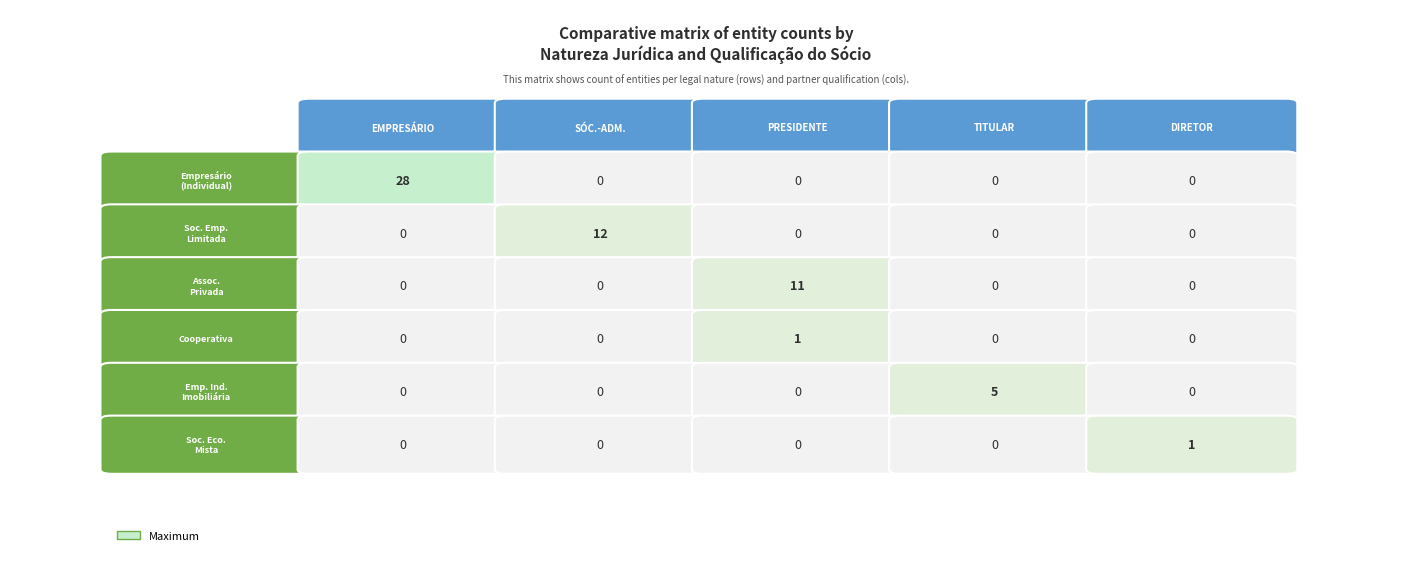

Which series has the widest spread of values?

EMPRESÁRIO